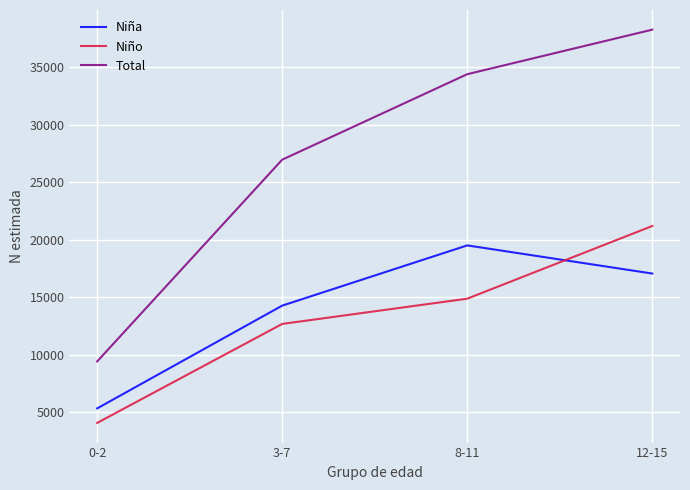

Reading left to right, extract all data points from this chart.

Niña: 0-2=5345	3-7=14278	8-11=19514	12-15=17068
Niño: 0-2=4082	3-7=12688	8-11=14882	12-15=21200
Total: 0-2=9427	3-7=26966	8-11=34396	12-15=38268